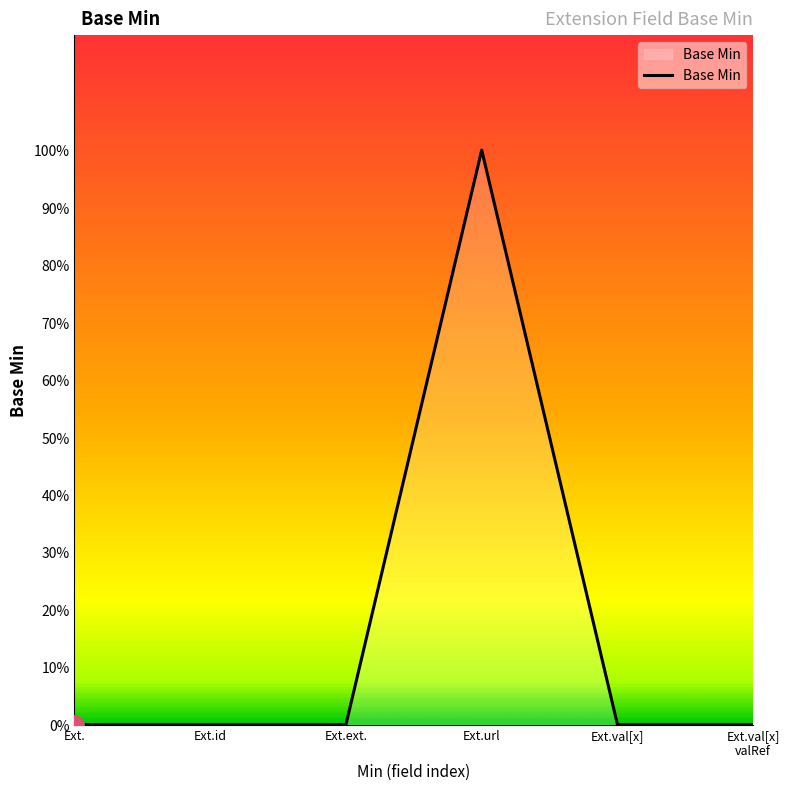

Reading left to right, list all the values displayed in this chart.

0	0	0	1	0	0